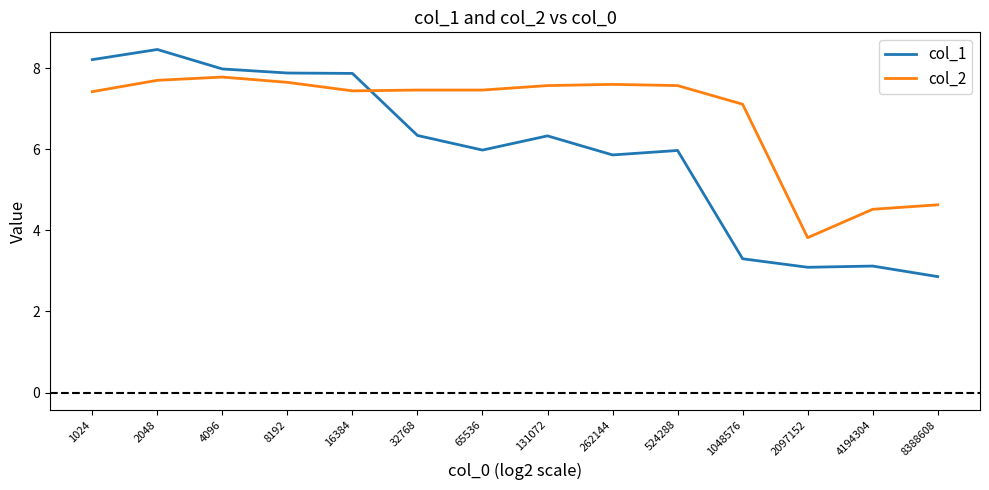

What is the sum of the col_2 values at 4096 and 16384?

15.2